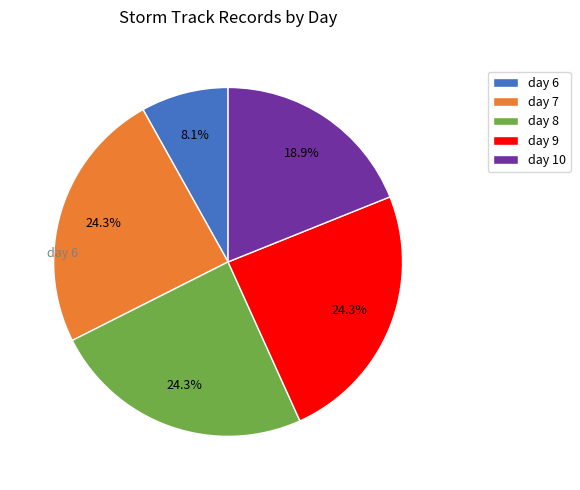

To the nearest percent, what is the average slice percentage?

20%